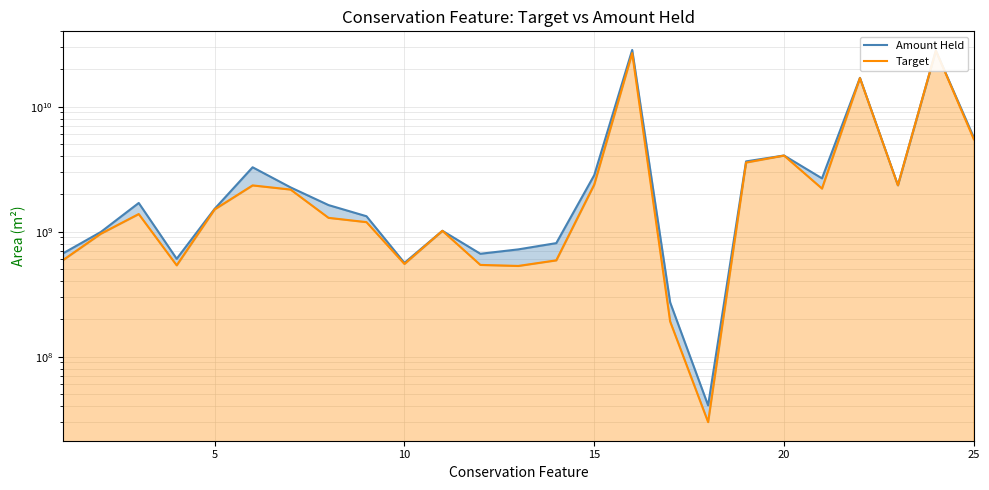

The Target line series shows 201443370.6 at 13. True or false?

False